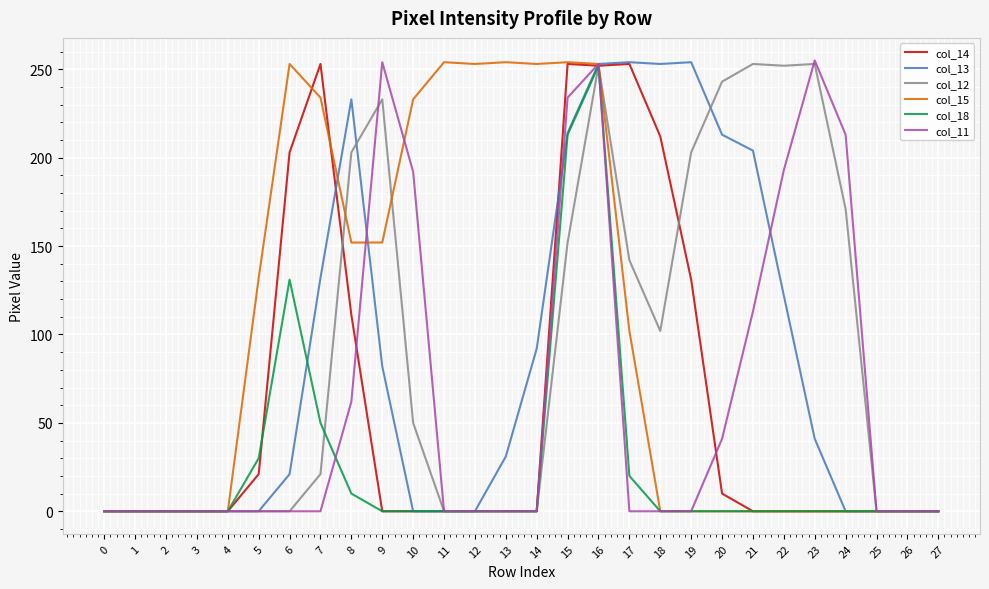

True or false: col_18 has more than 1 points higher than both neighbors.

True